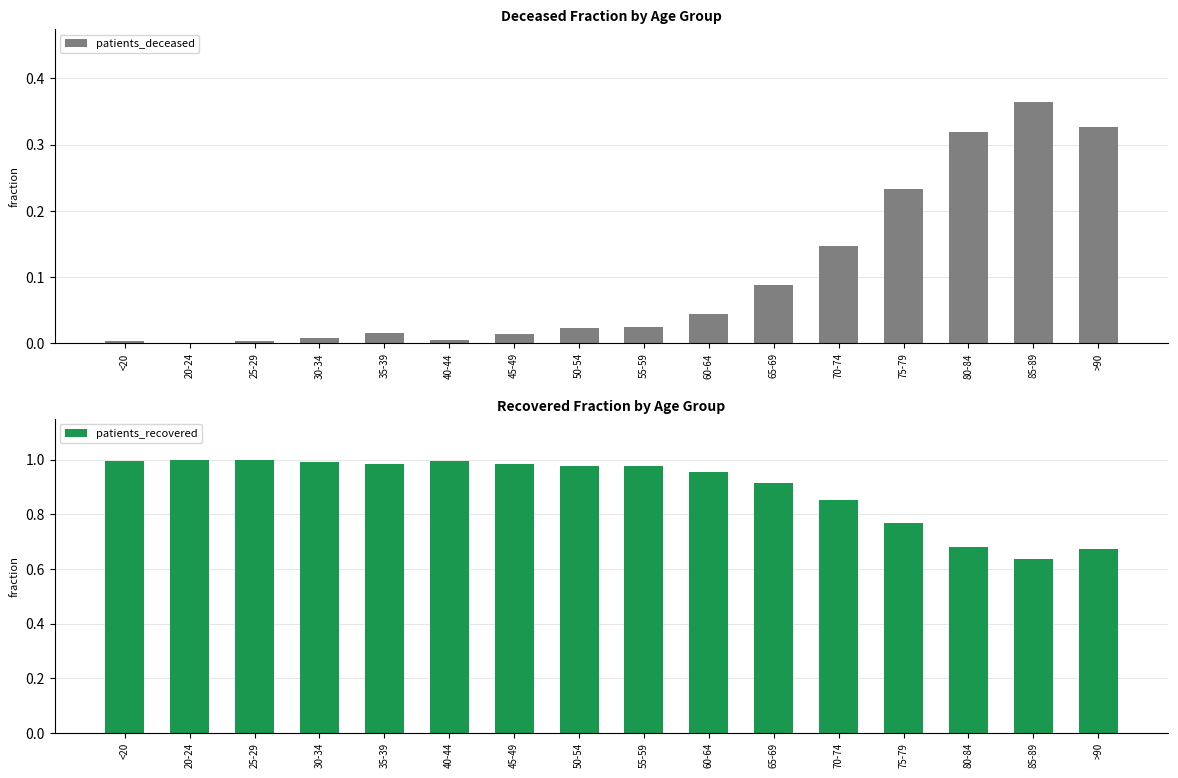

At >90, list the series in order from smallest to largest.

patients_deceased, patients_recovered